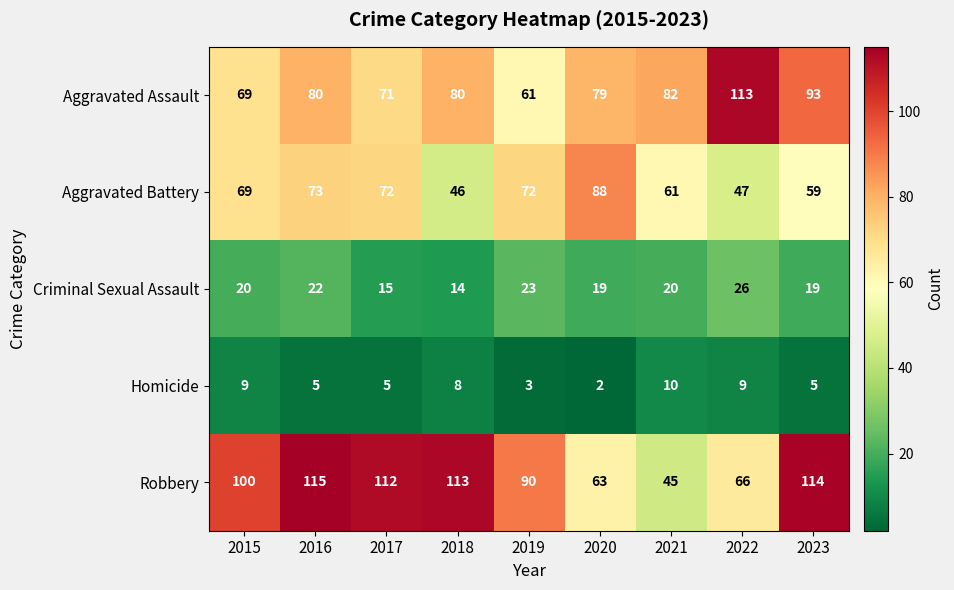

Is it true that Criminal Sexual Assault equals 19 at 2020?

True